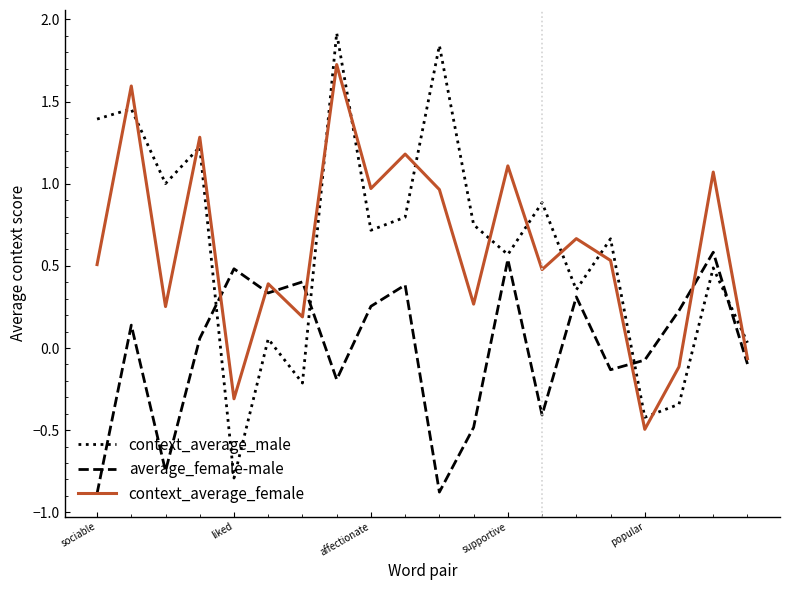

What is the minimum value for context_average_female?

-0.5